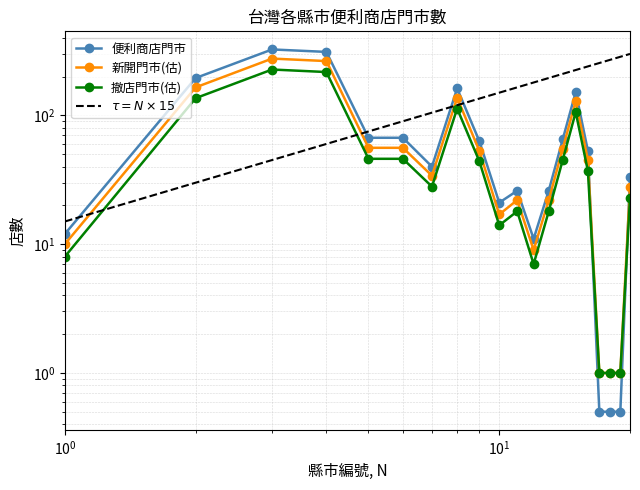

After their last crossing, which series has the higher values: $\tau = N\times15$ or 新開門市(估)?

$\tau = N\times15$